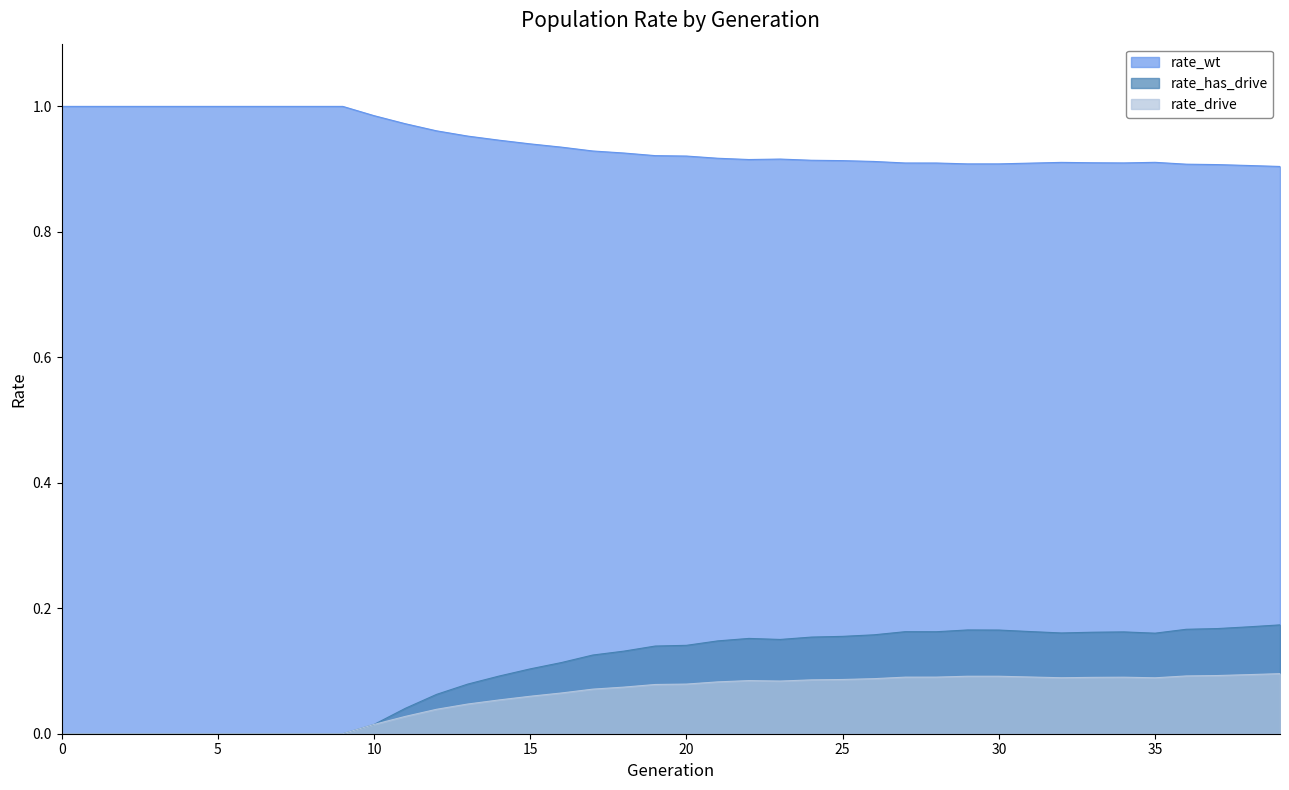

Which category has the highest value in the rate_has_drive series?

39